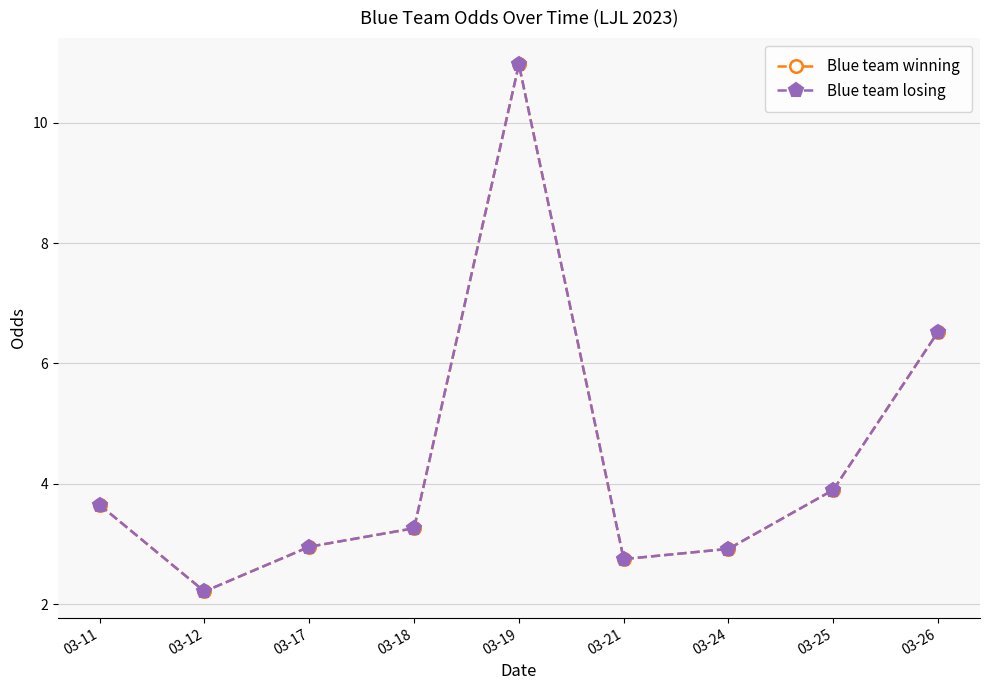

Does the chart have visible grid lines?

Yes